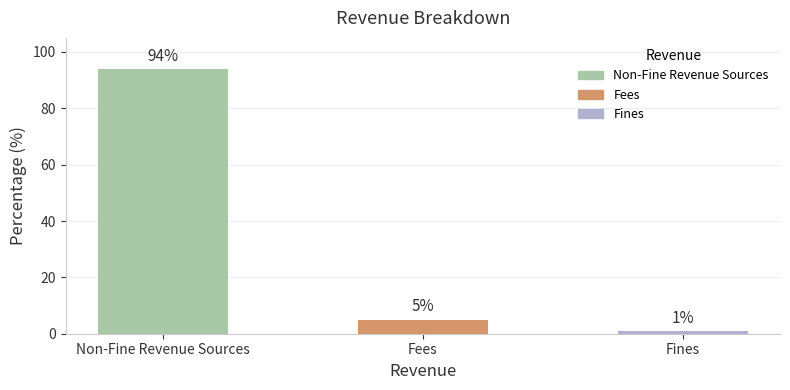

Approximately how many times larger is the value at Non-Fine Revenue Sources compared to Fines?

94.0